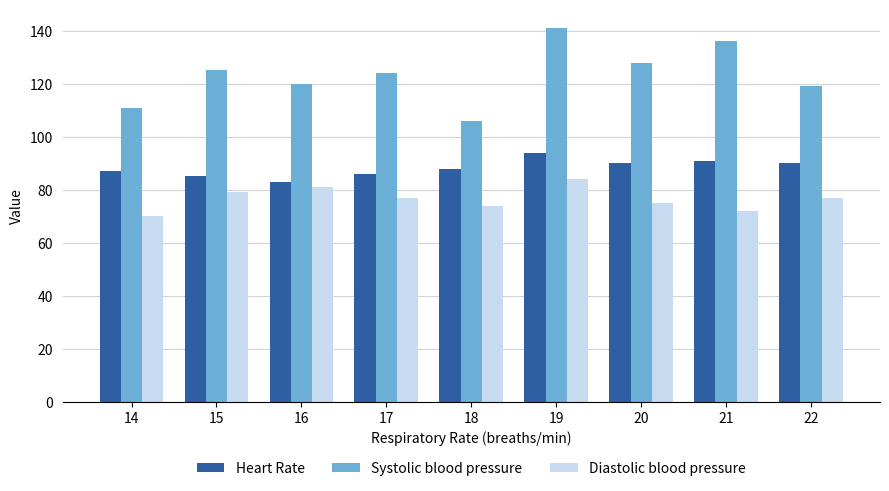

Reading left to right, transcribe all the data shown in this chart.

Heart Rate: 14=87	15=85	16=83	17=86	18=88	19=94	20=90	21=91	22=90
Systolic blood pressure: 14=111	15=125	16=120	17=124	18=106	19=141	20=128	21=136	22=119
Diastolic blood pressure: 14=70	15=79	16=81	17=77	18=74	19=84	20=75	21=72	22=77